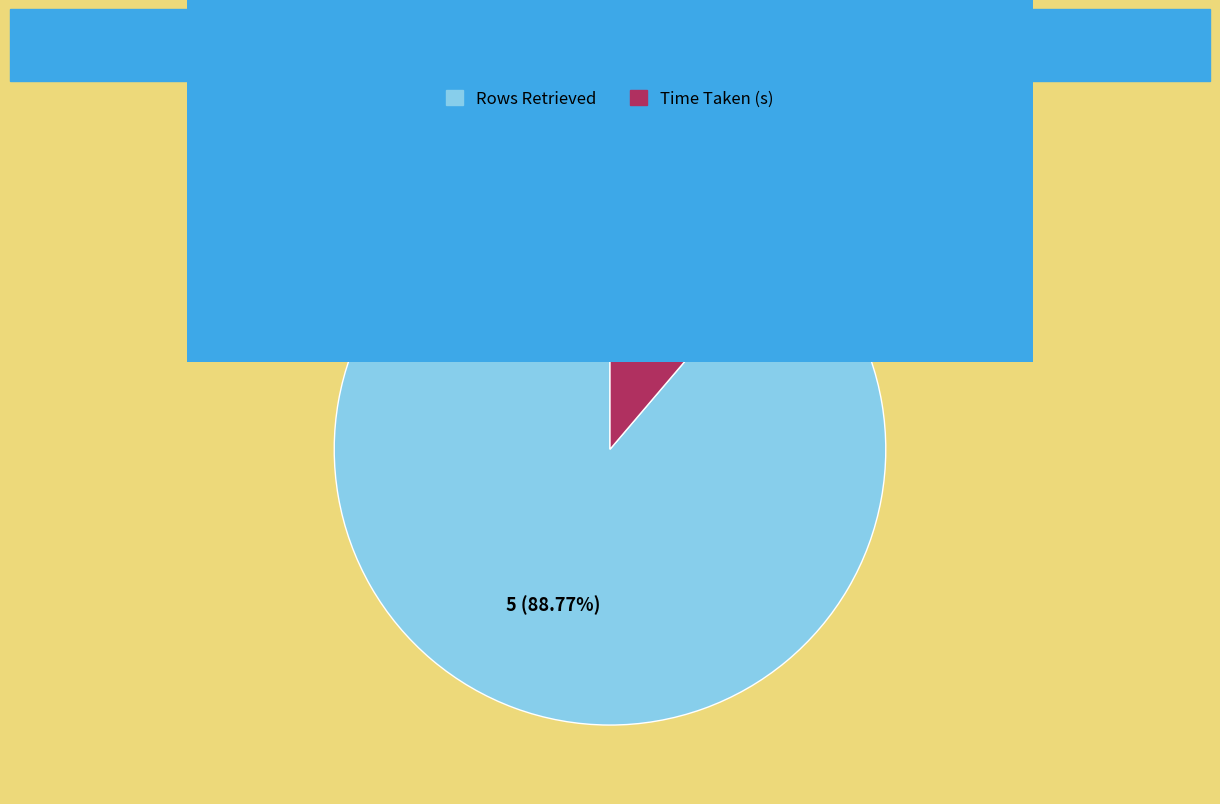

To the nearest percent, what is the difference between the largest and smallest slice percentages?

78%